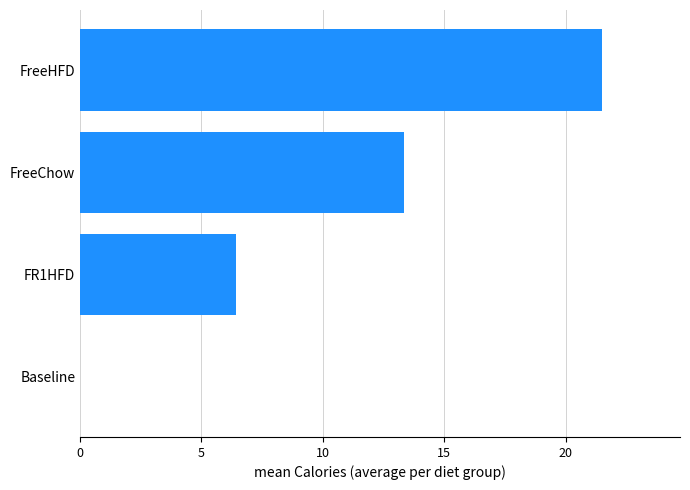

What is the average value?

10.3